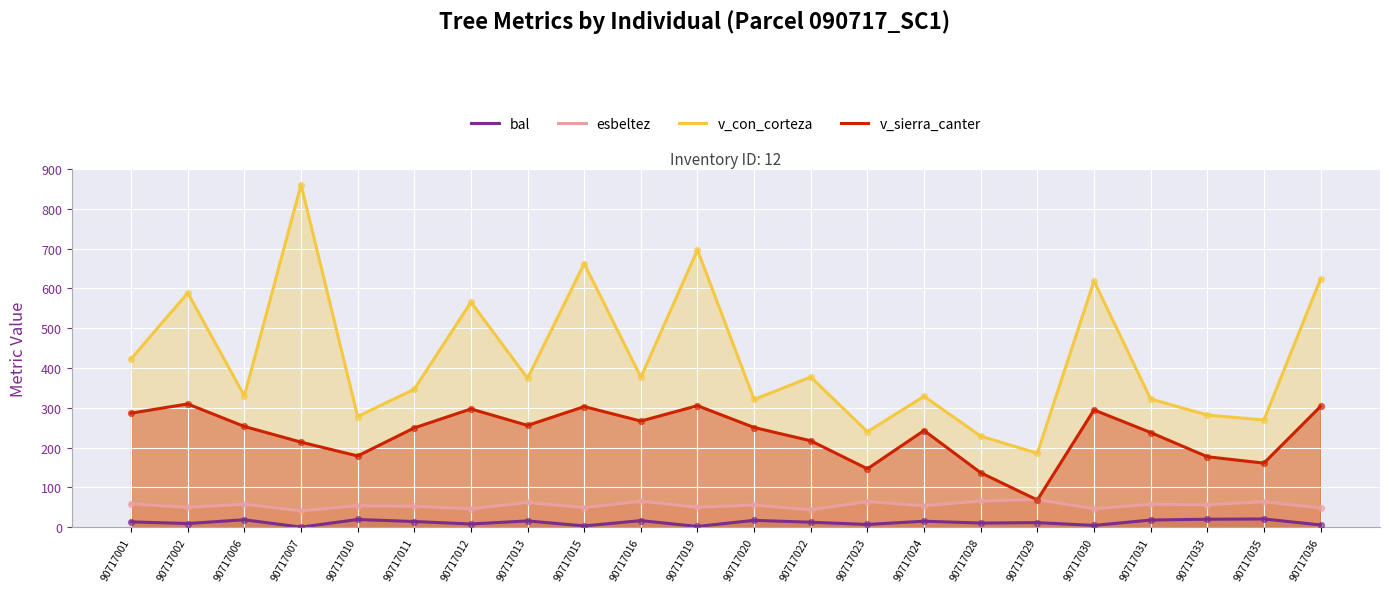

What are all the series names shown in the legend?

bal, esbeltez, v_con_corteza, v_sierra_canter